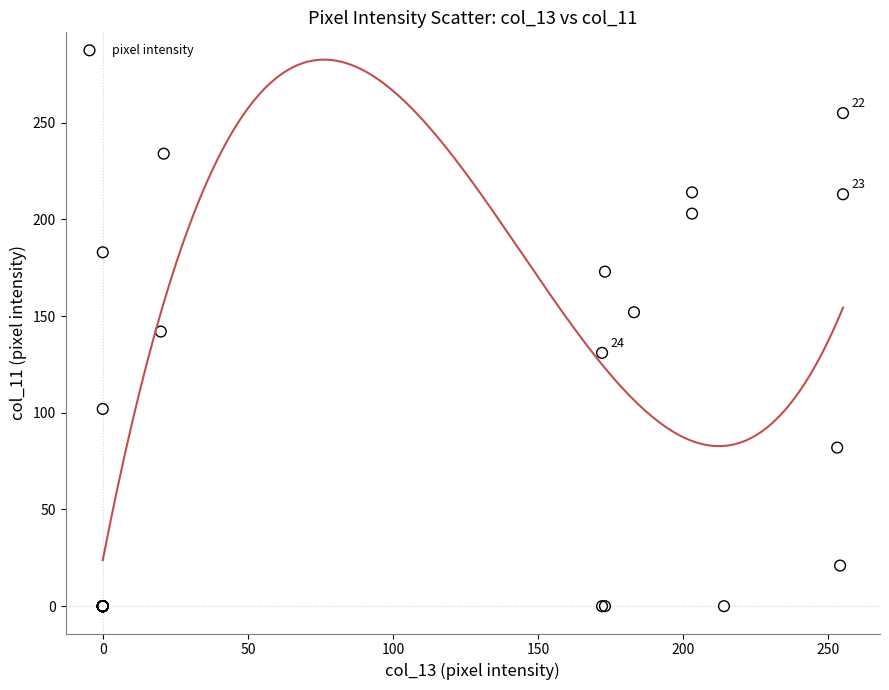

What Y value in the scatter plot is closest to 127?

131